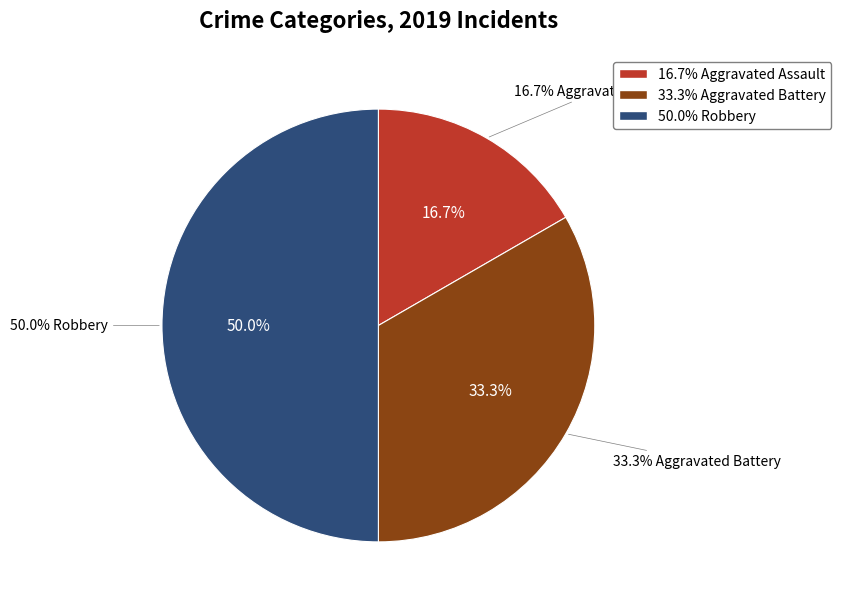

Which slice is the largest?

Robbery